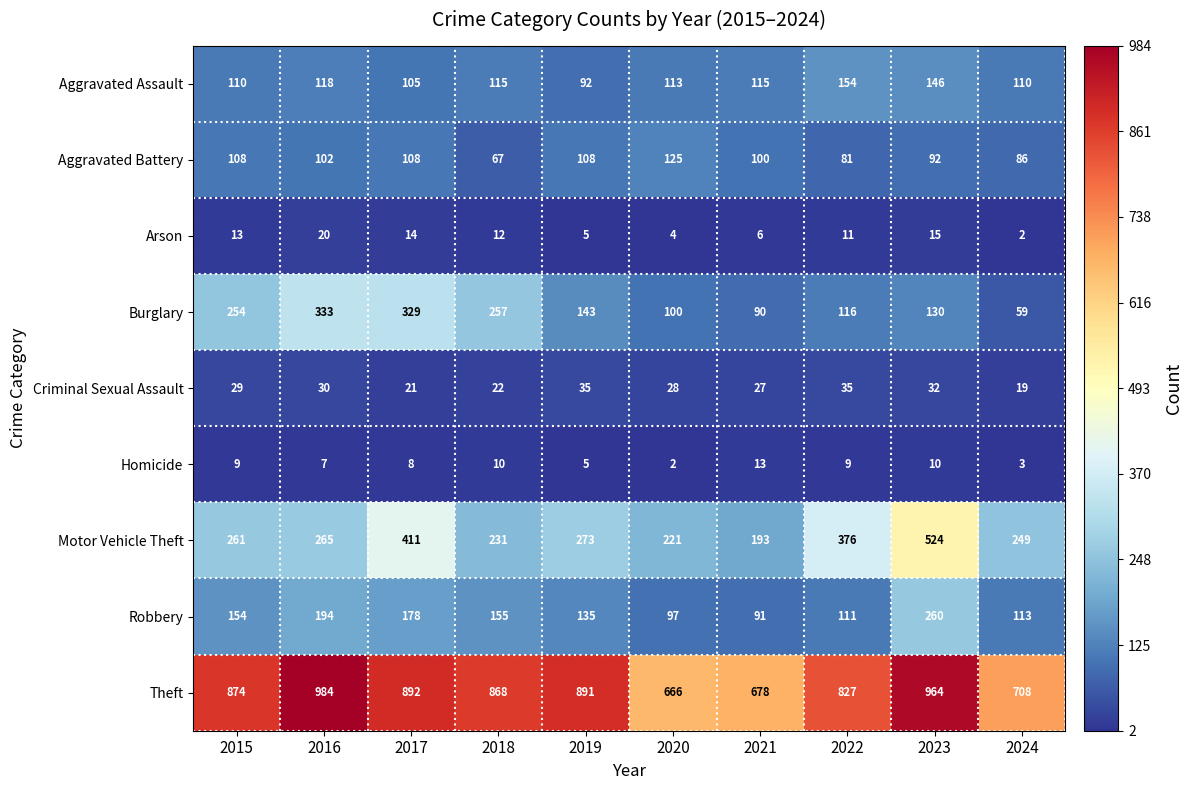

At 2023, list the series in order from largest to smallest.

Theft, Motor Vehicle Theft, Robbery, Aggravated Assault, Burglary, Aggravated Battery, Criminal Sexual Assault, Arson, Homicide